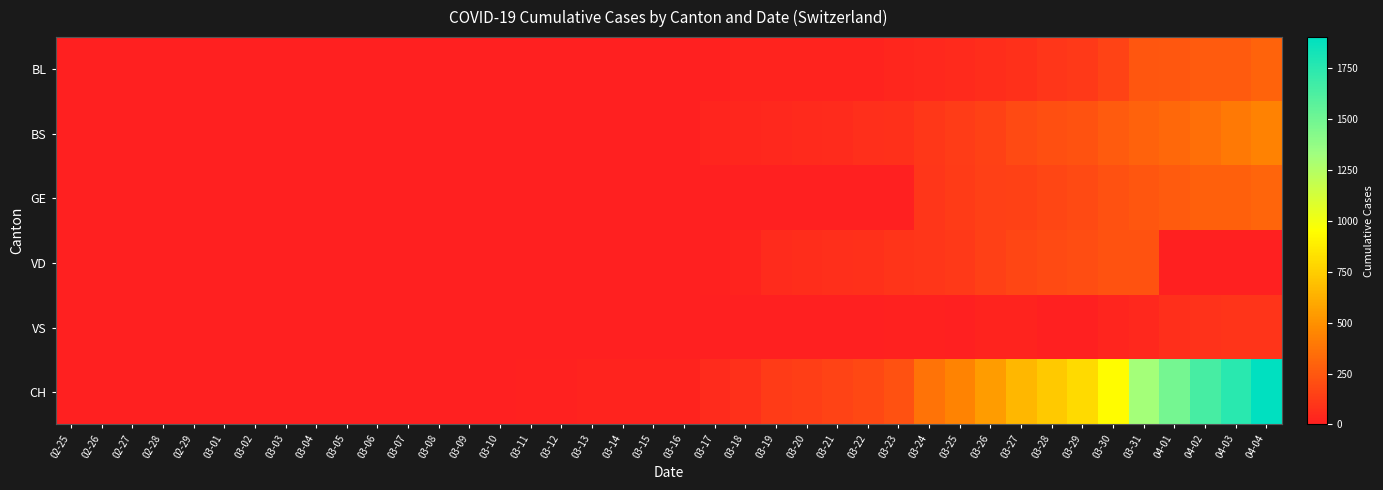

How many data points does each series have?

40